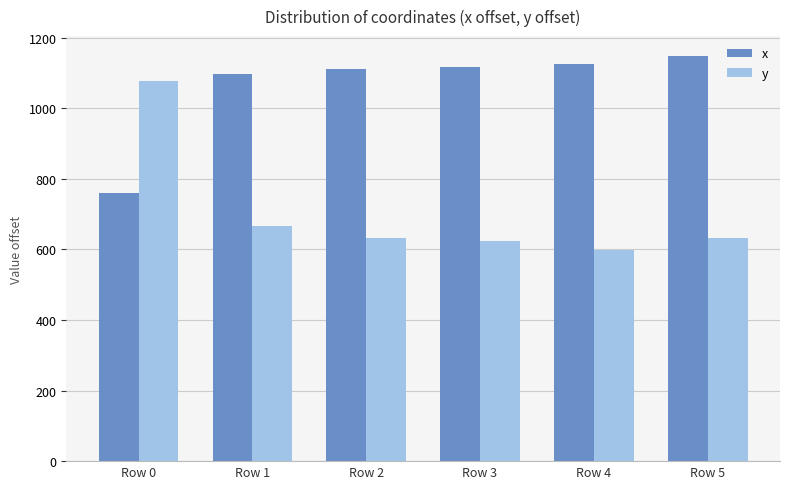

Rank the series by their maximum value, from lowest to highest.

y, x